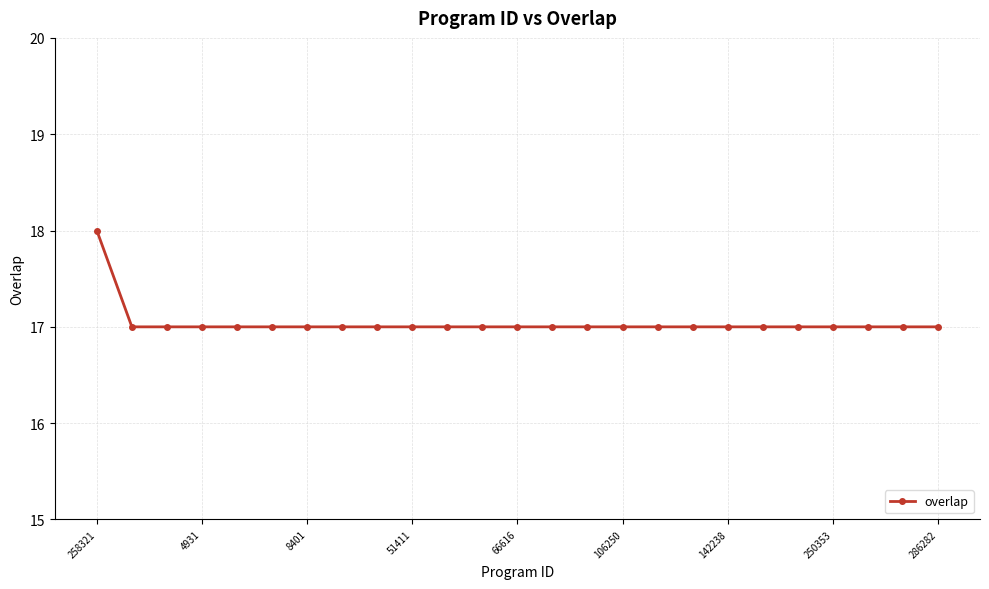

What is the smallest value displayed?

17